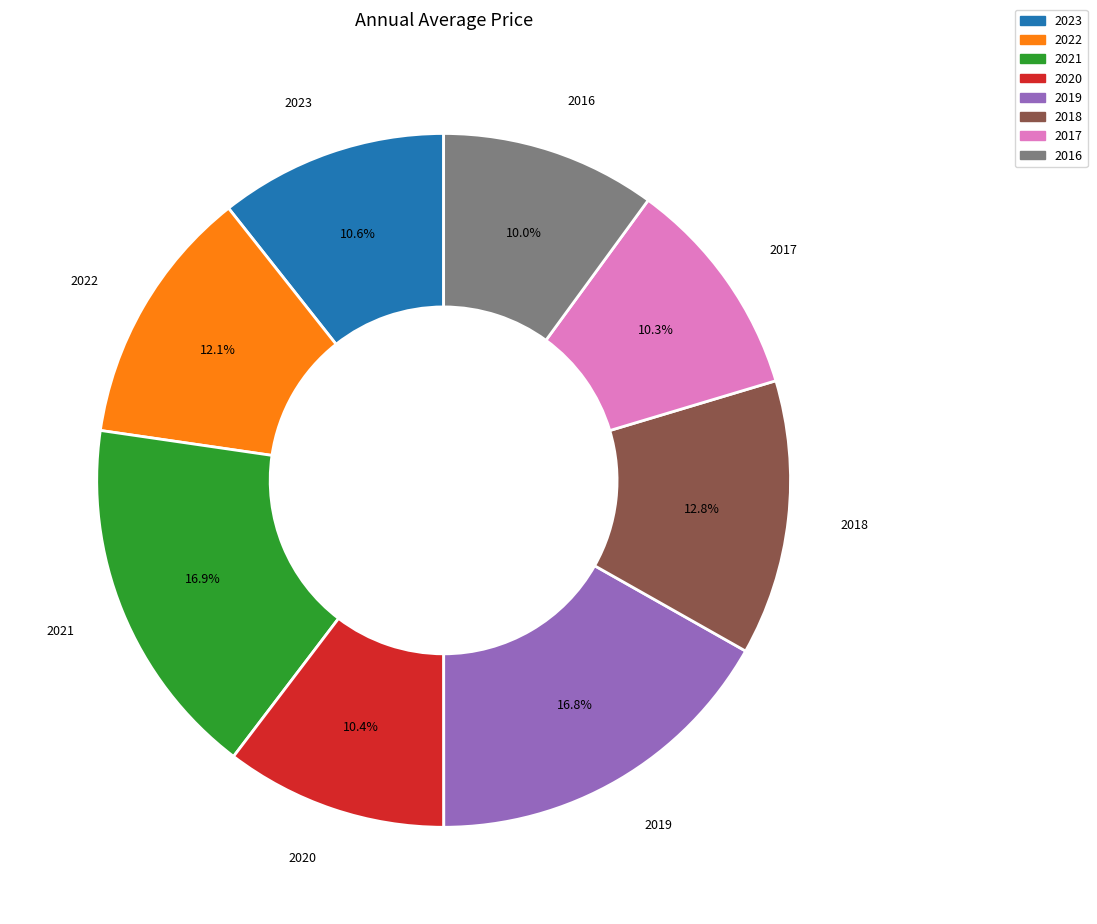

What percentage do 2022 and 2016 together represent?

22.1%